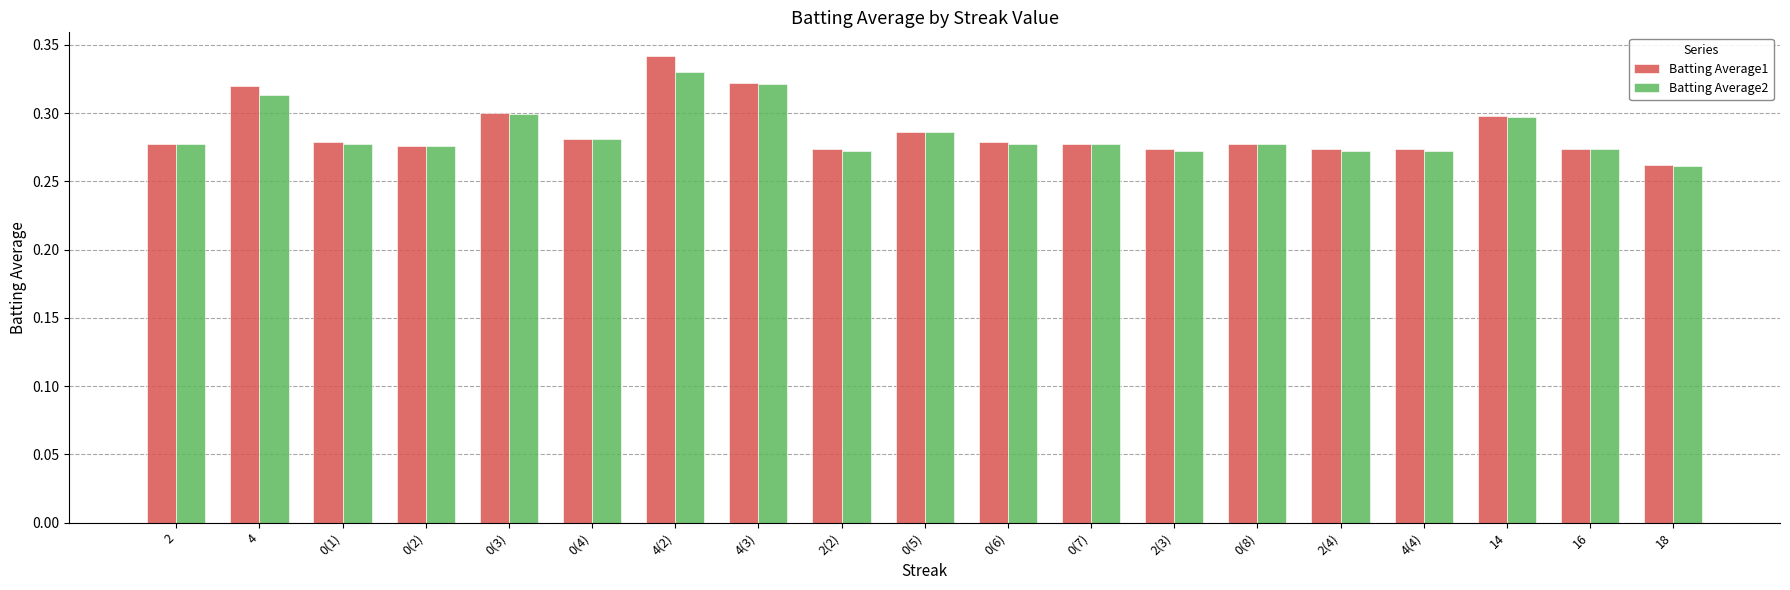

Count the number of categories in the chart.

19